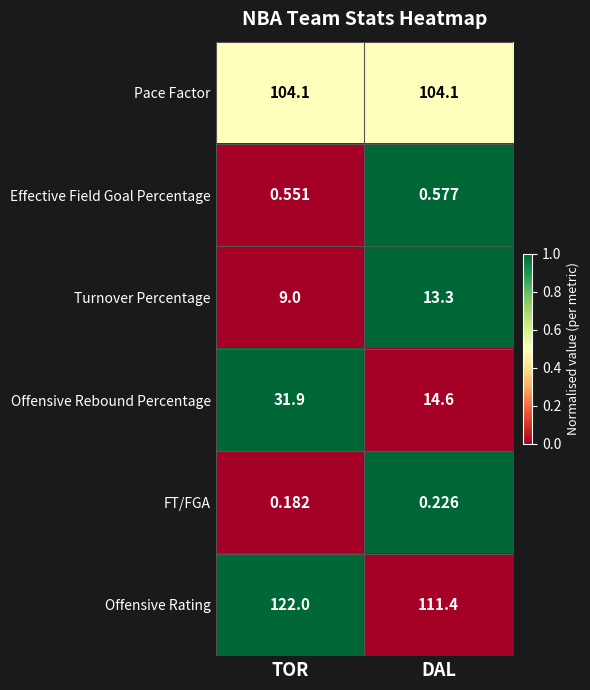

Which series has the largest range (max minus min)?

Offensive Rebound Percentage